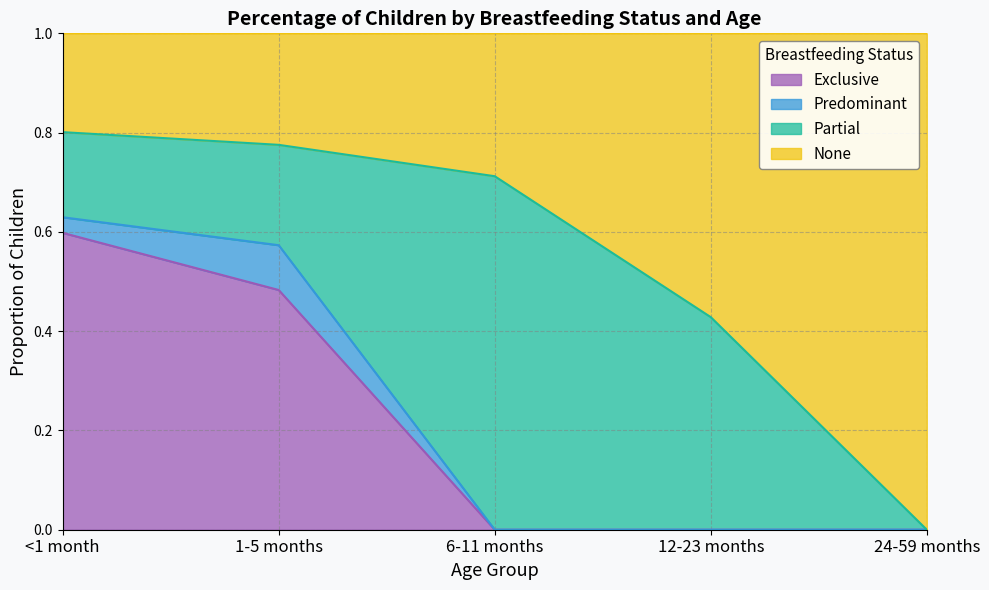

What is the difference between the maximum and minimum values in the None series?

0.8